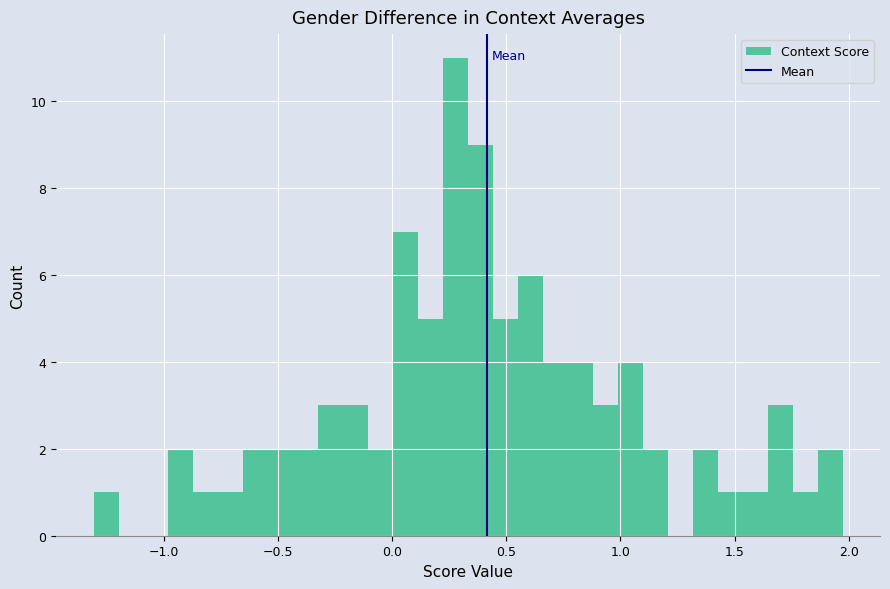

Read against the x-axis, roughly where is the centre of the tallest bar?

0.30